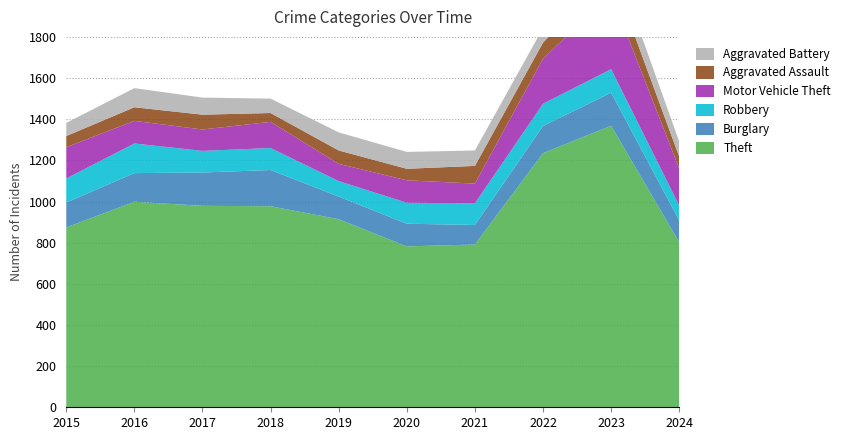

Reading left to right, what are all the values shown in this chart?

Theft: 874	999	979	977	914	782	791	1235	1368	802
Burglary: 121	139	162	176	110	110	95	132	161	106
Robbery: 117	144	105	107	75	102	105	108	114	72
Motor Vehicle Theft: 152	110	104	127	84	109	96	219	364	180
Aggravated Assault: 54	66	72	43	65	56	86	78	110	58
Aggravated Battery: 64	93	83	70	88	82	75	71	102	73